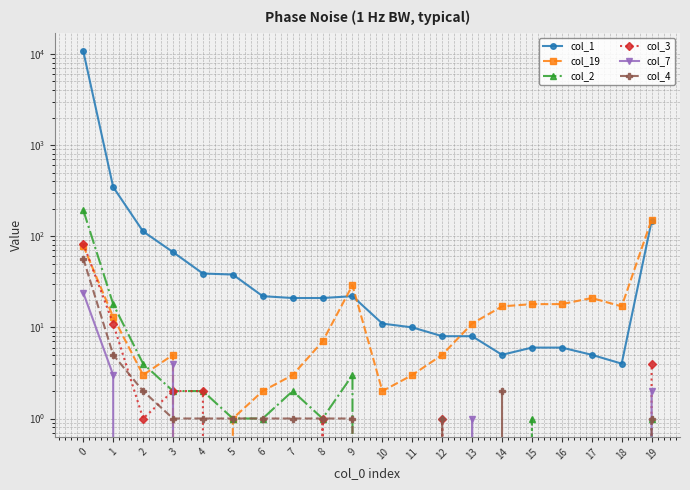

Does the chart have visible grid lines?

Yes